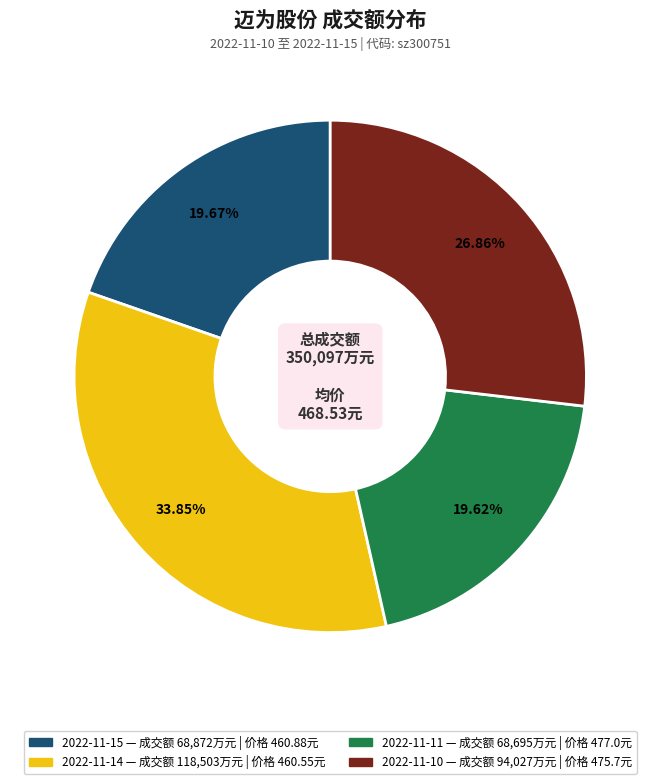

To the nearest percent, what is the combined percentage of 2022-11-11 and 2022-11-10?

46%